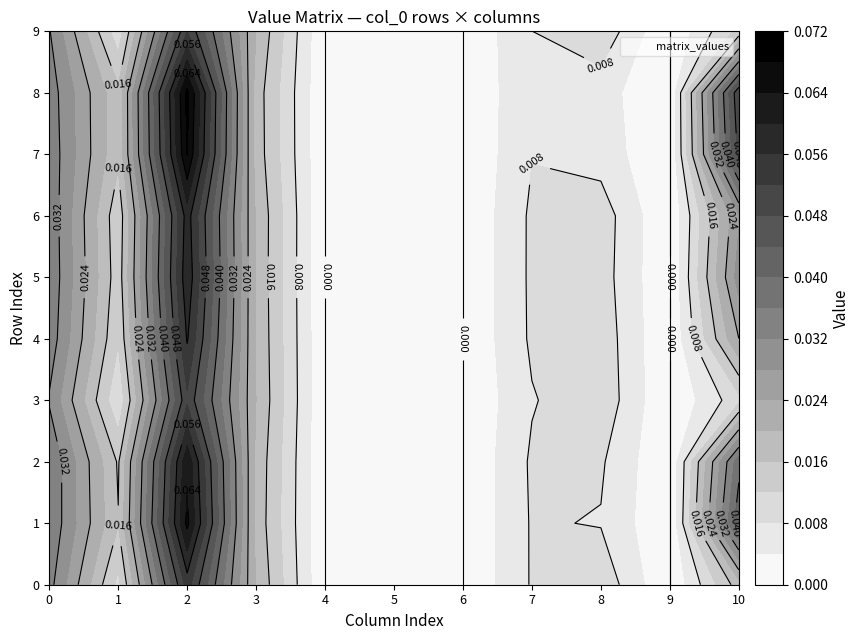

At which label is 2 closest to 0?

3